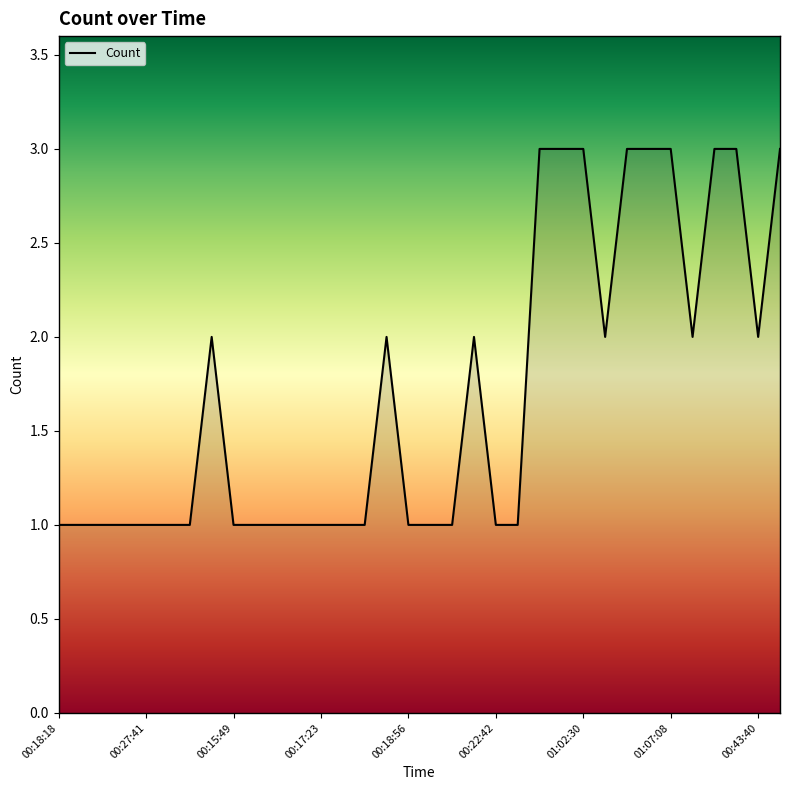

Approximately how many times larger is the value at 17 compared to 00:18:56?

1.0